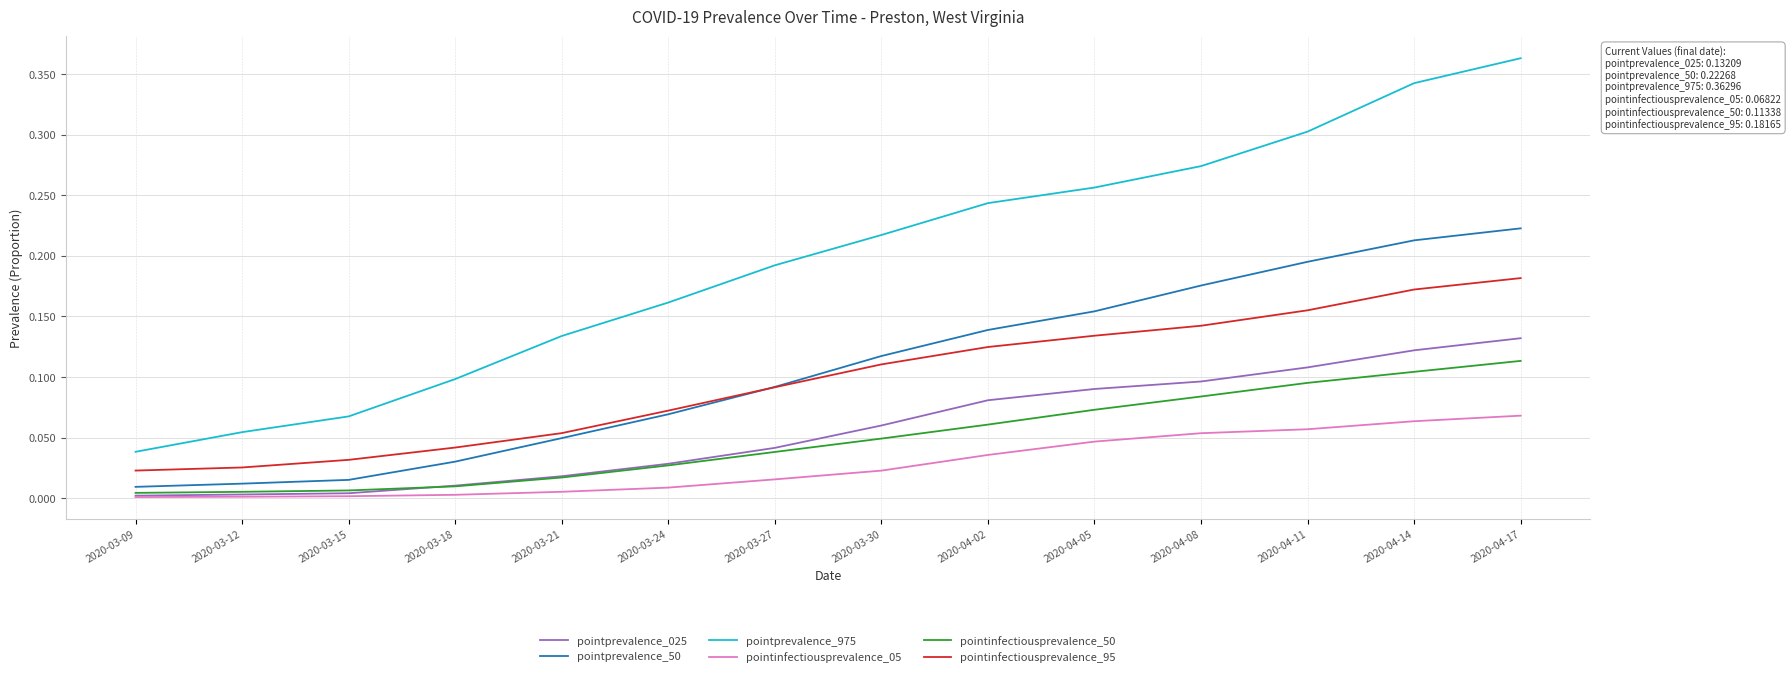

True or false: pointinfectiousprevalence_95 has more than 1 points higher than both neighbors.

False